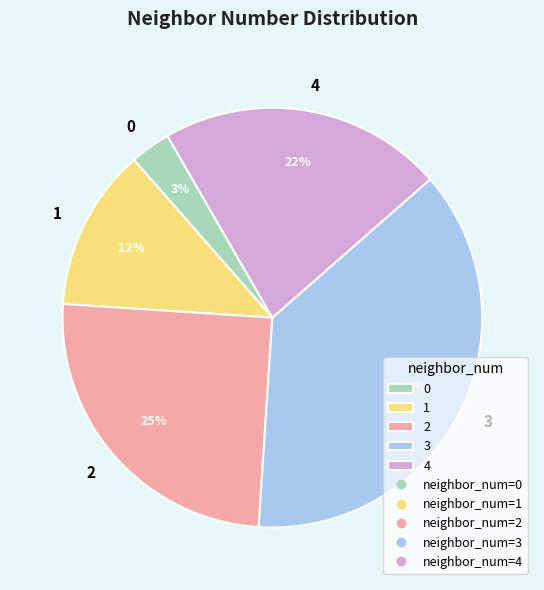

Is there any slice that represents more than half of the pie?

No